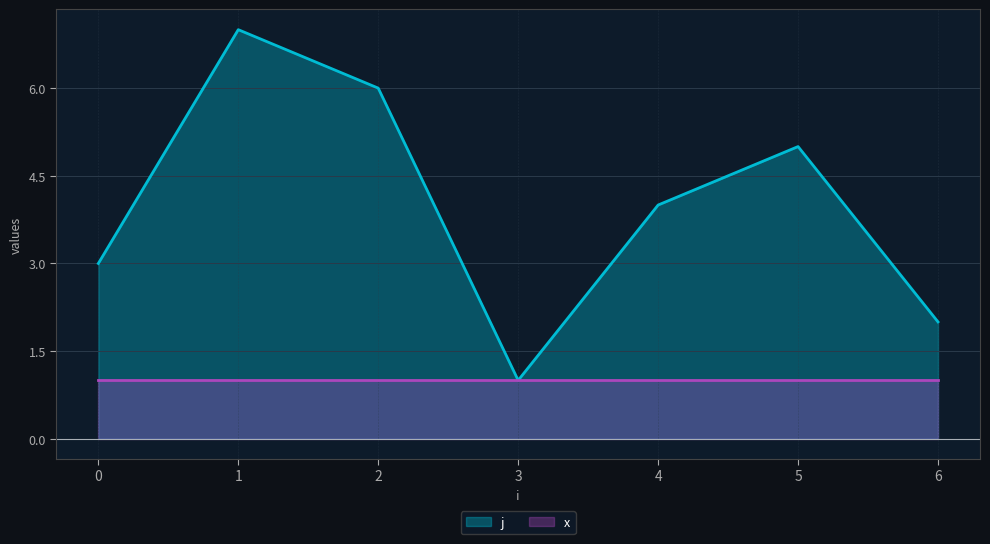

What is the value of the 3rd point from the left?

6